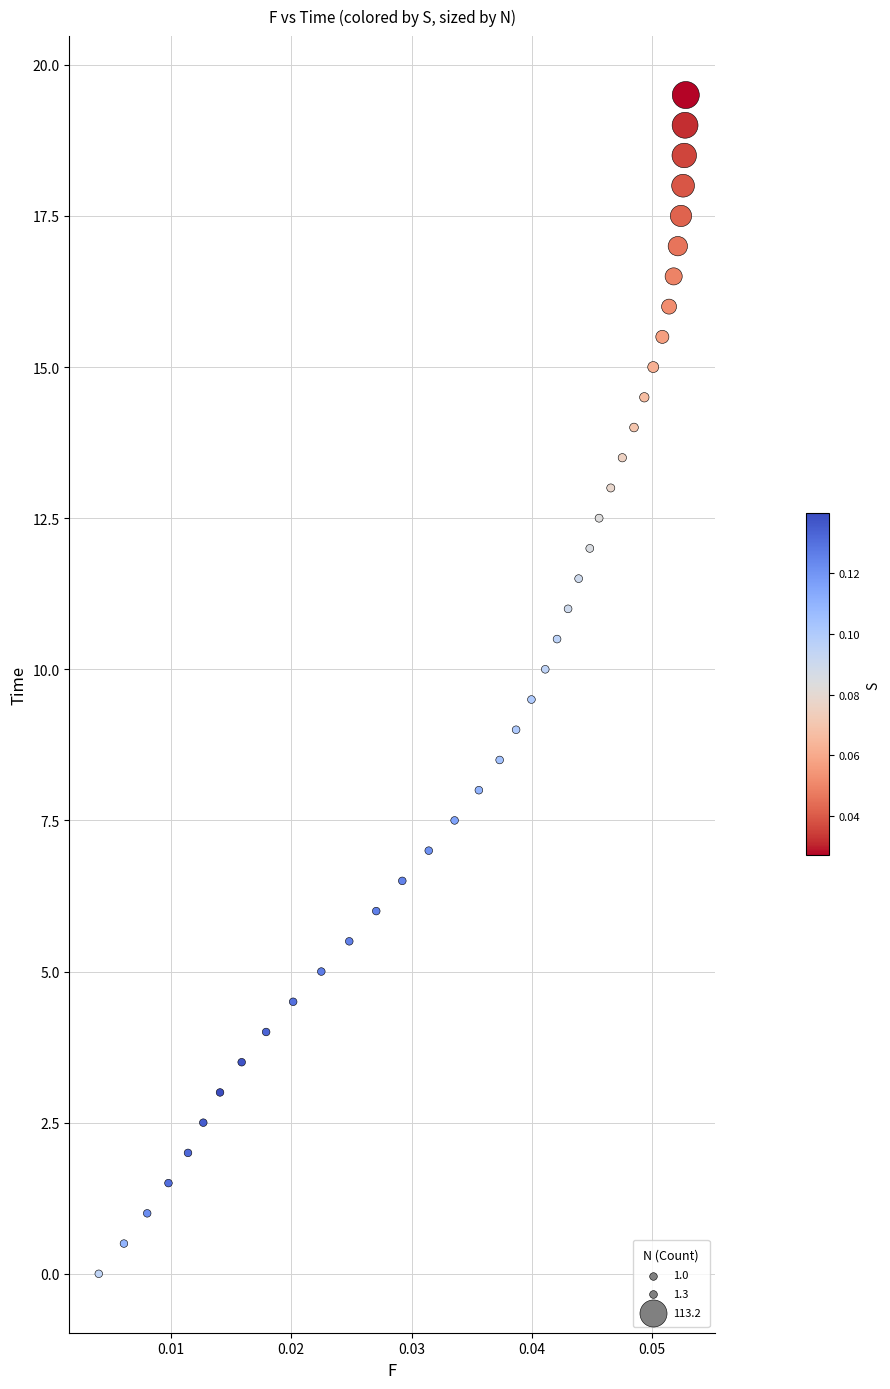

What is the range of Y values (max minus min)?

19.5